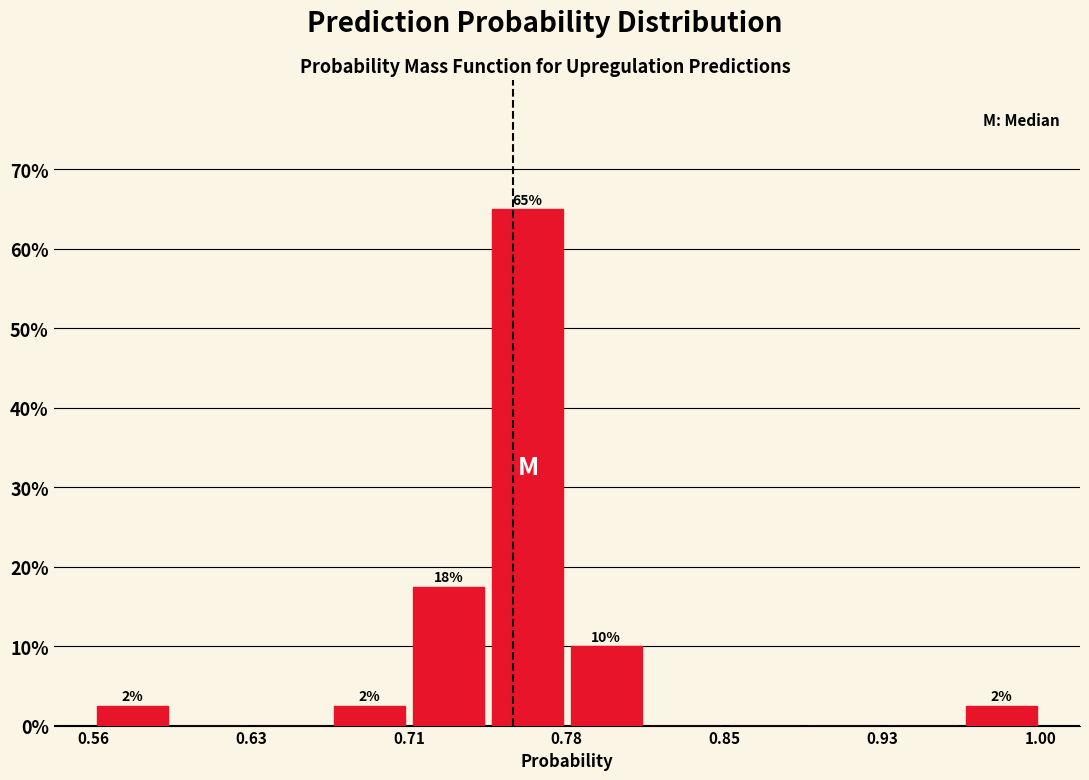

Around what value on the x-axis is the tallest bar? Give the approximate position of its centre, as read against the axis.

0.76